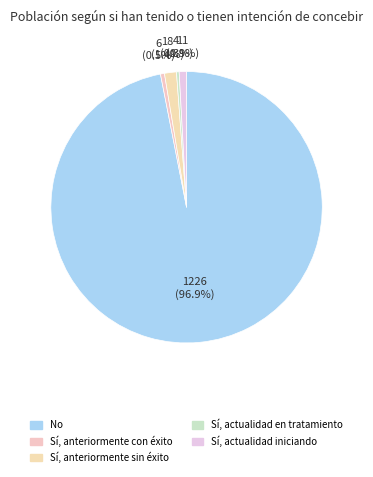

Count the number of slices in the pie.

5